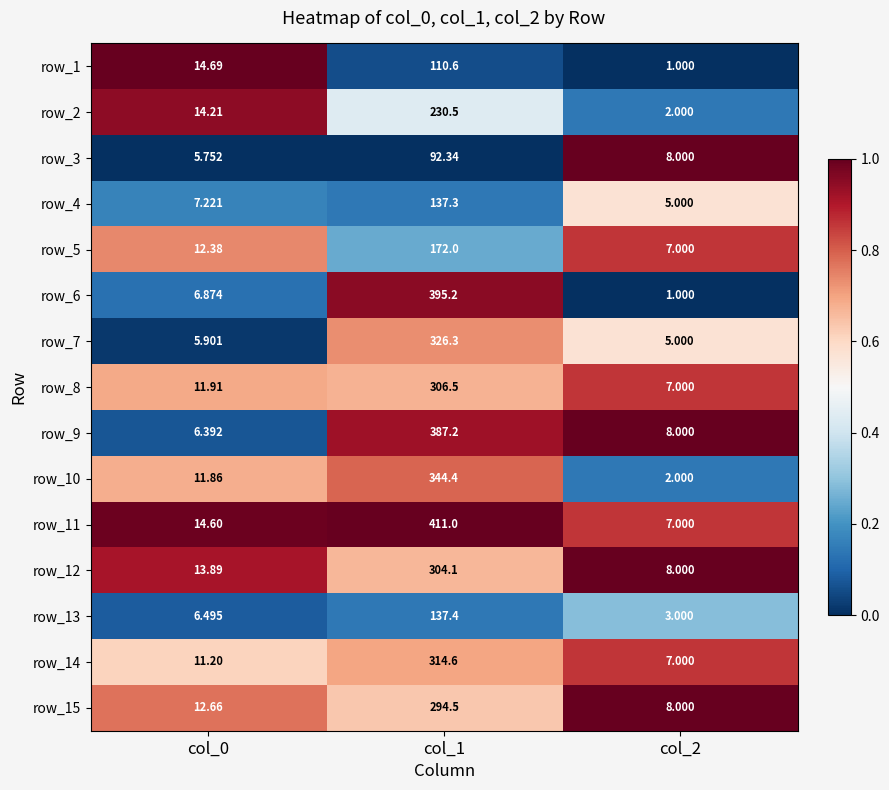

What value does the row_10 series have at col_1?

344.4